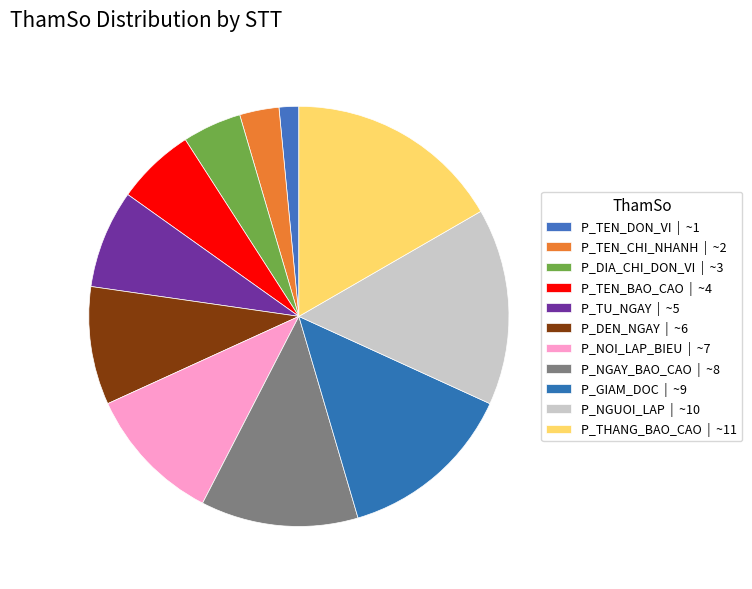

Which slice is the smallest?

P_TEN_DON_VI